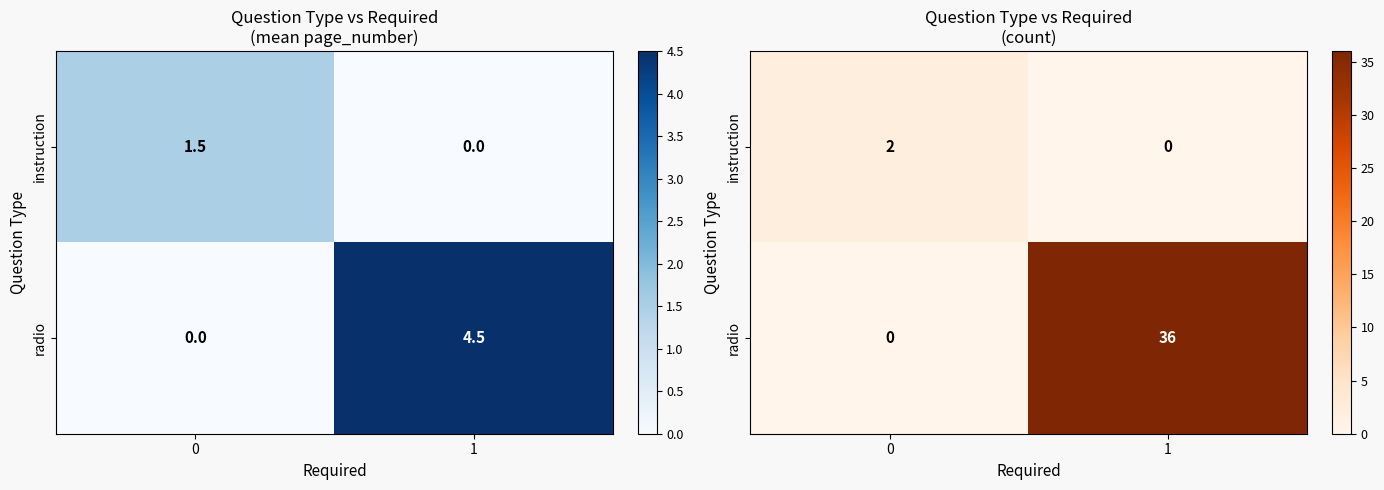

What value does the radio series have at 1?

36